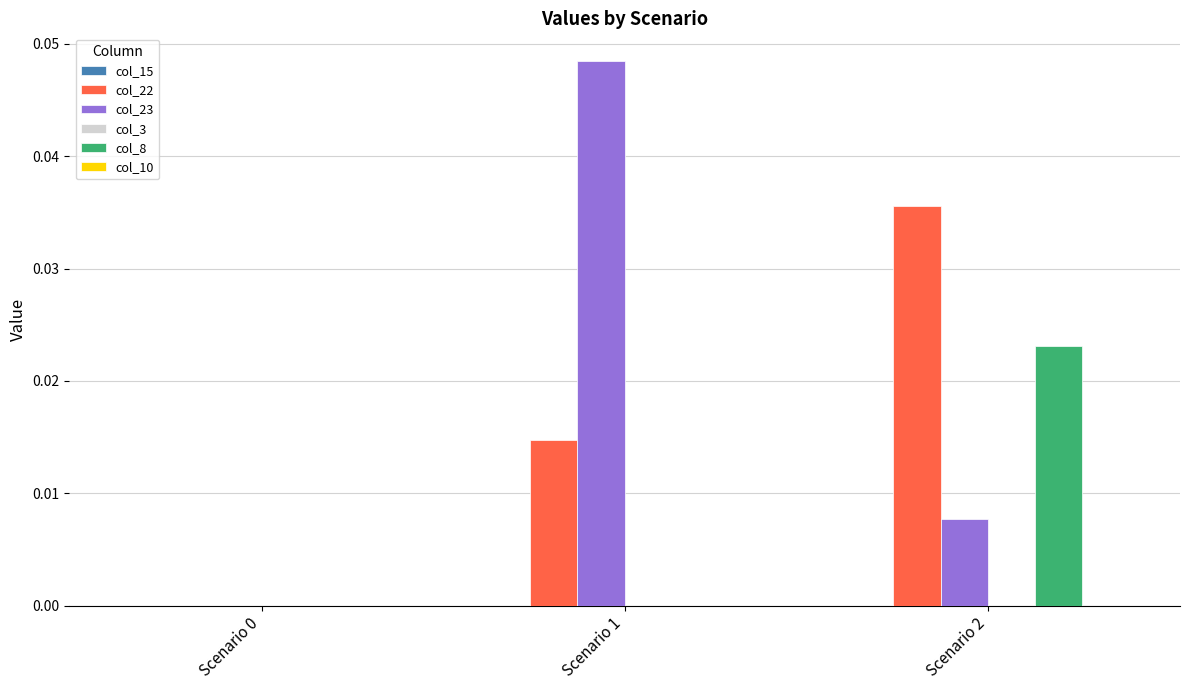

How many groups of bars are there?

3